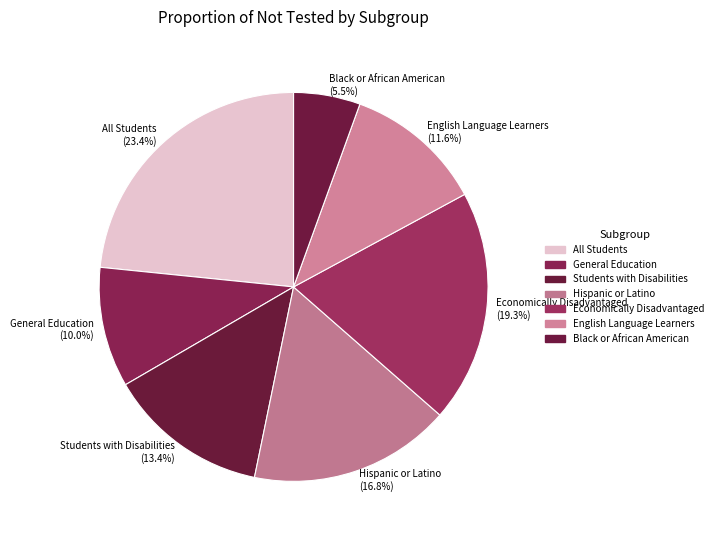

Is there any slice that represents more than half of the pie?

No